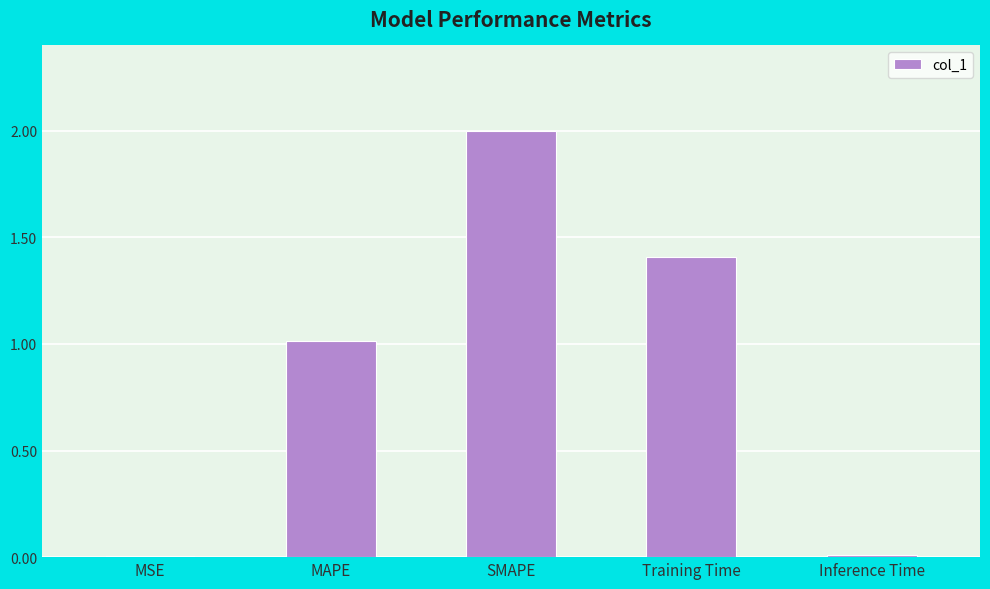

What is the approximate value at SMAPE?

2.0